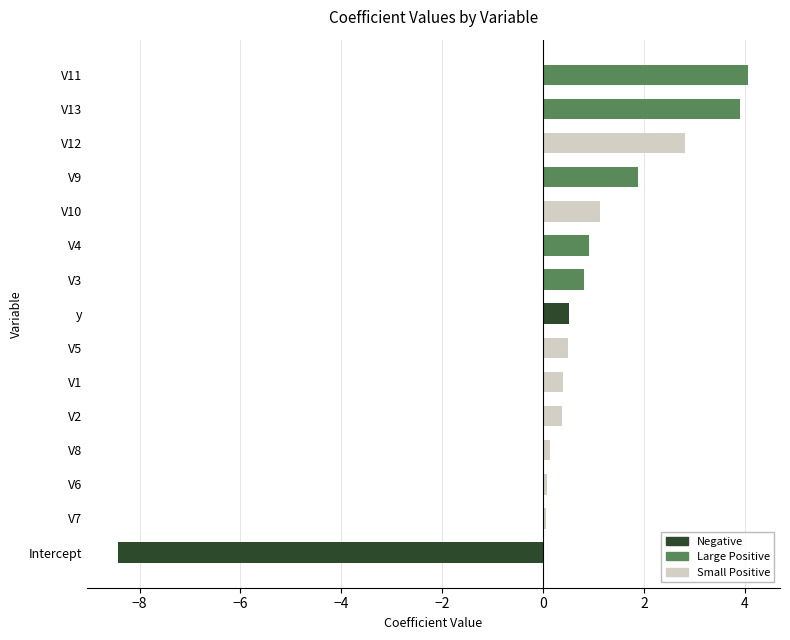

Between V11 and V1, which is larger?

V11